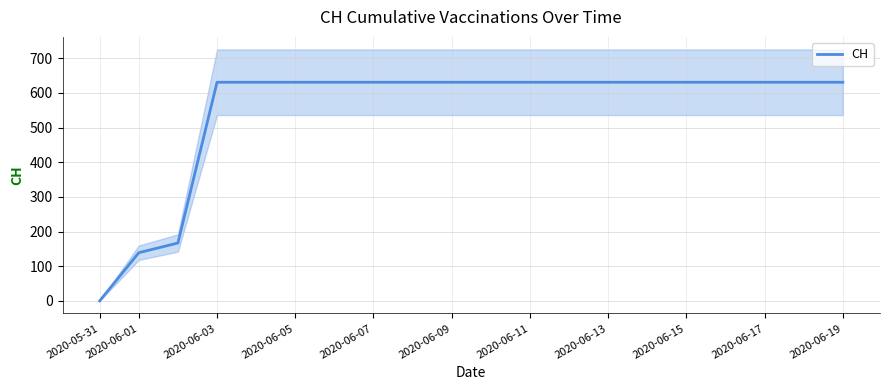

True or false: CH has a value of 631 at 2020-06-19.

True